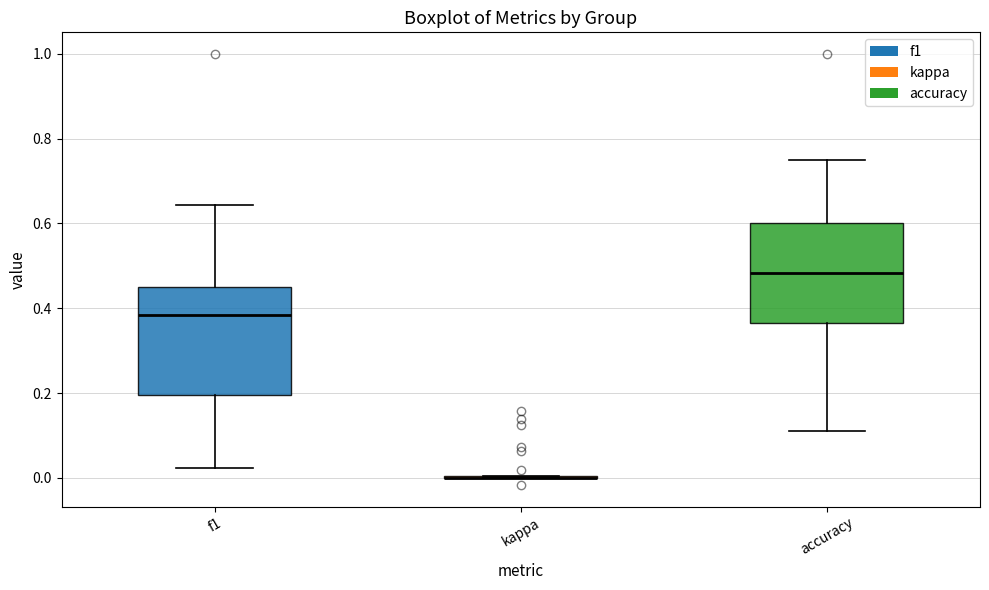

Reading left to right, transcribe this box plot: for each box, give where its median line is, the range the box spans, and where its two whiskers end, as read against the y-axis. The values are not printed on the chart, so give them approximately, as read against the axis.

f1: median 0.38, box 0.20 to 0.46, whiskers 0.02 to 0.64
kappa: box collapsed to a line at 0.00, whiskers 0.00 to 0.00
accuracy: median 0.48, box 0.36 to 0.60, whiskers 0.12 to 0.76